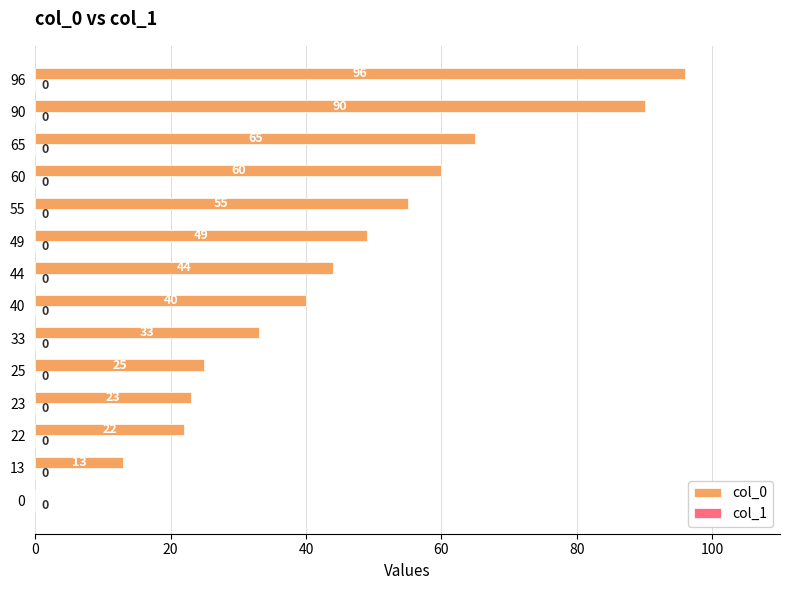

True or false: the data shows 55 at 55.

True